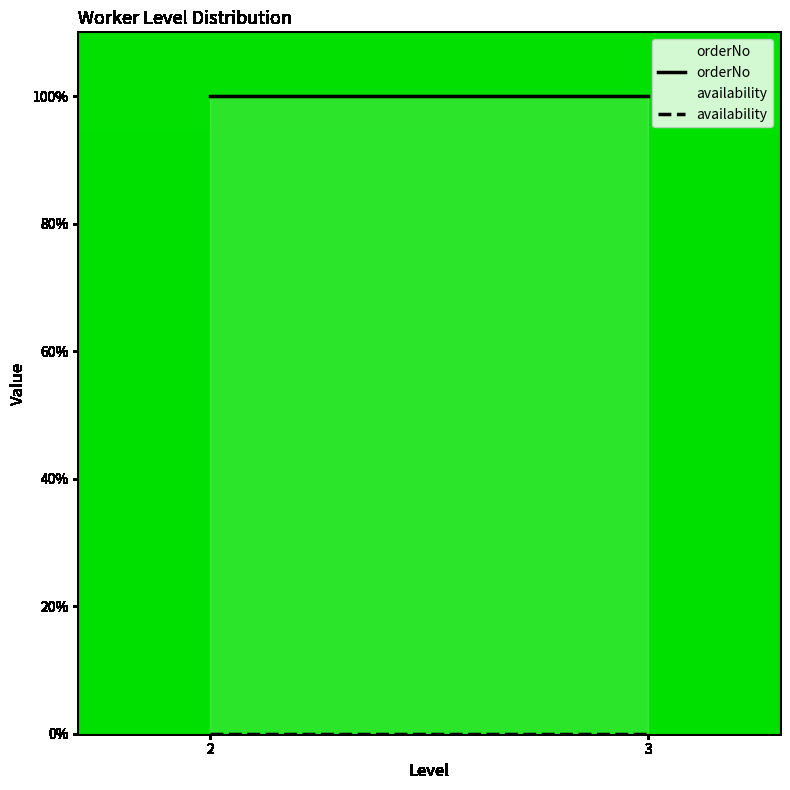

Rank the series by their average value, from highest to lowest.

orderNo, availability